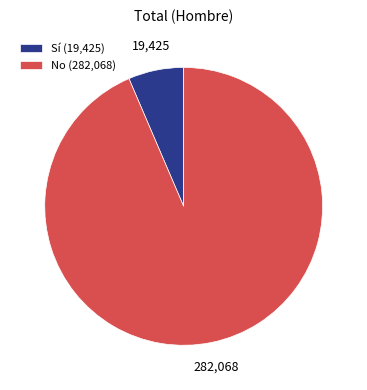

How many slices are in this pie chart?

2